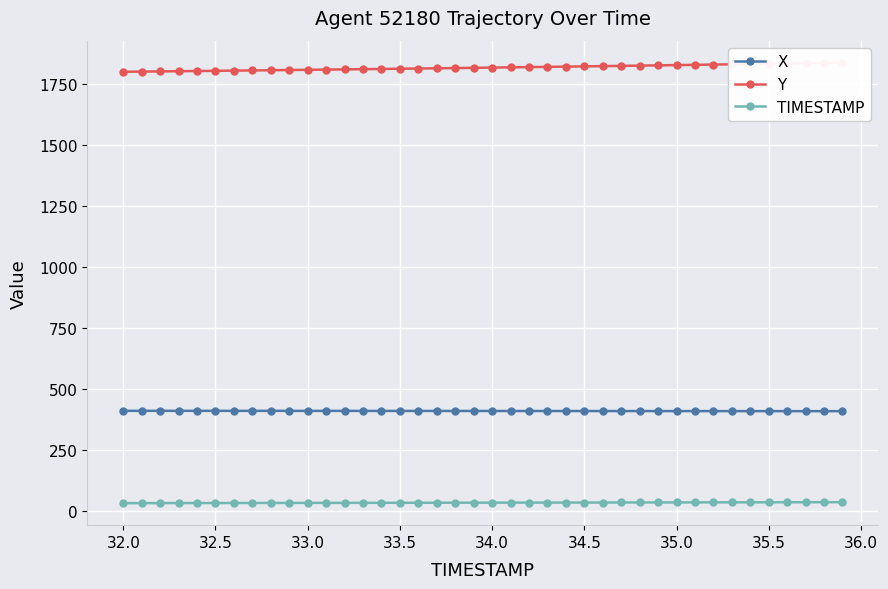

True or false: TIMESTAMP and X intersect in this chart.

False